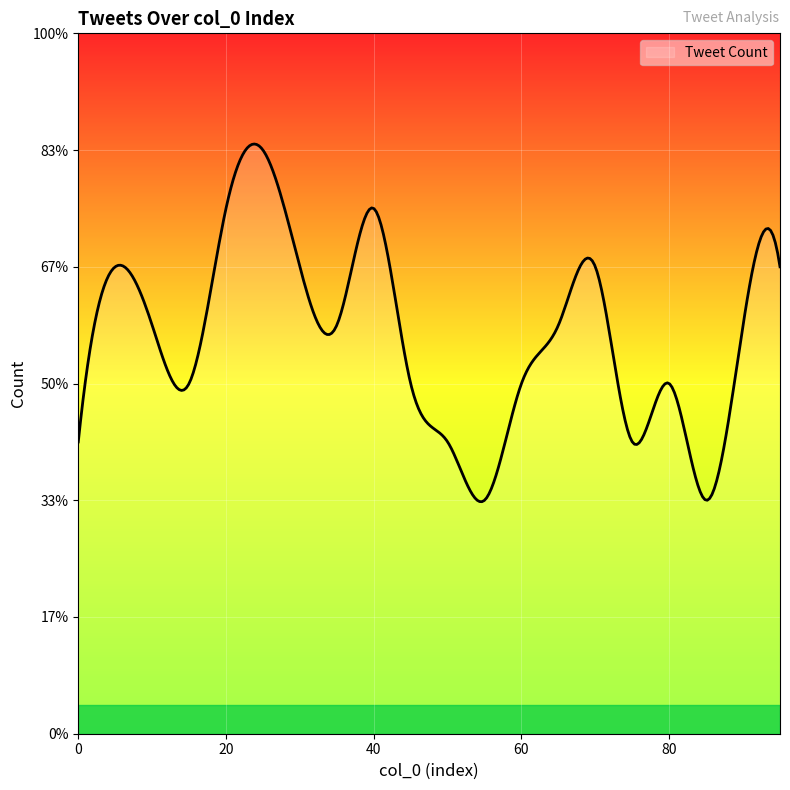

Is this an area chart (filled region under the line)?

Yes